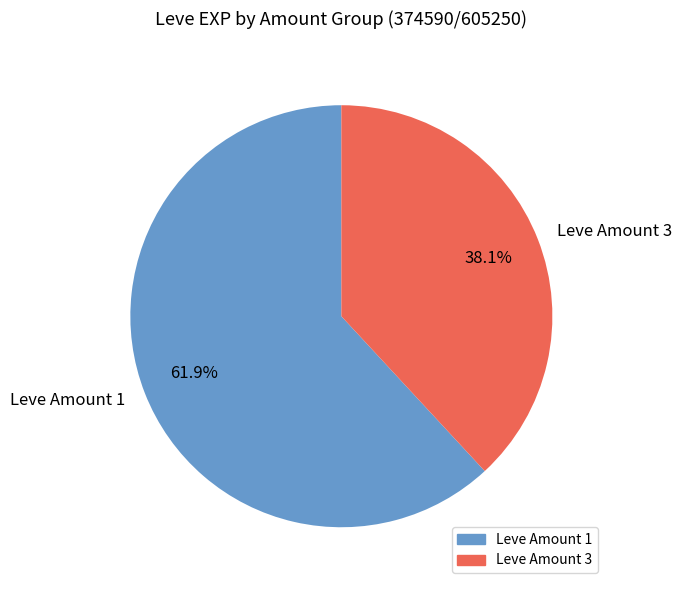

How many slices are in this pie chart?

2